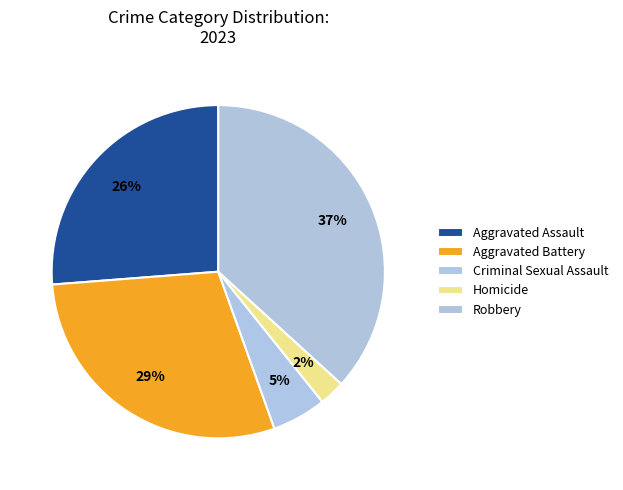

Which category has the smallest portion of the pie?

Homicide